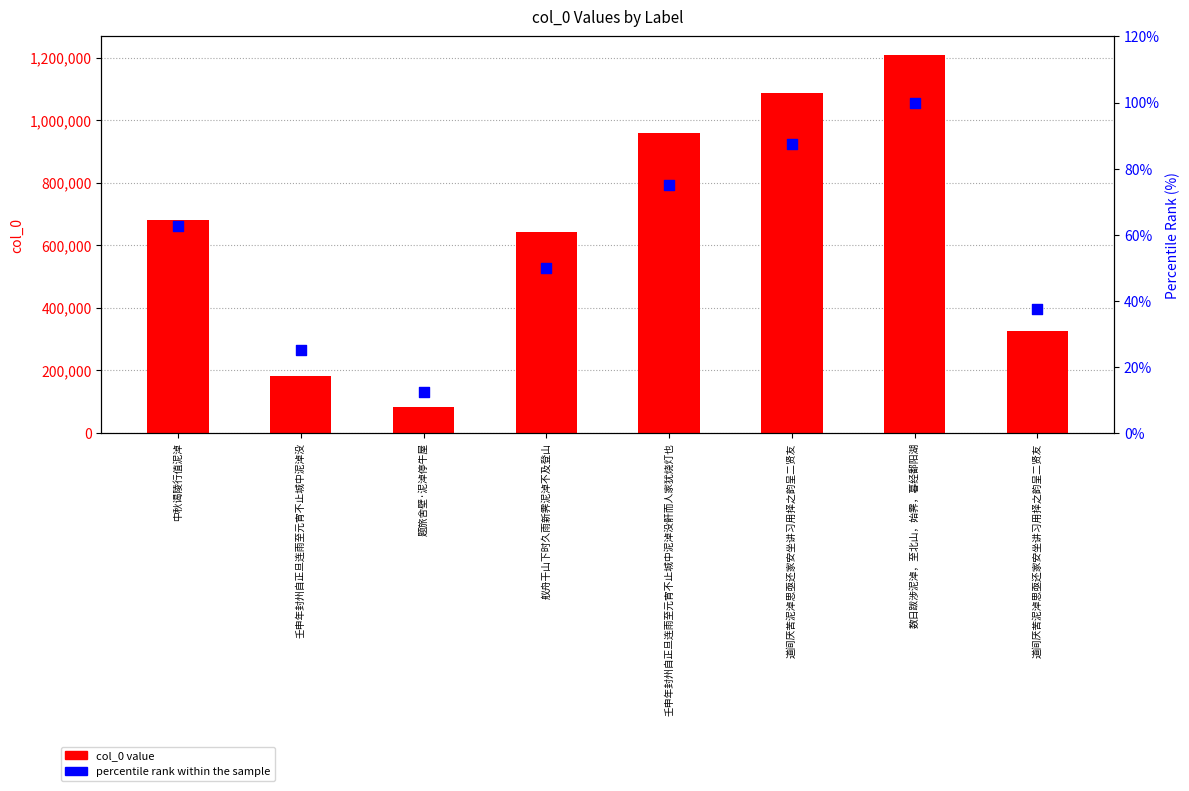

Which series reaches the minimum Y coordinate?

percentile rank within the sample